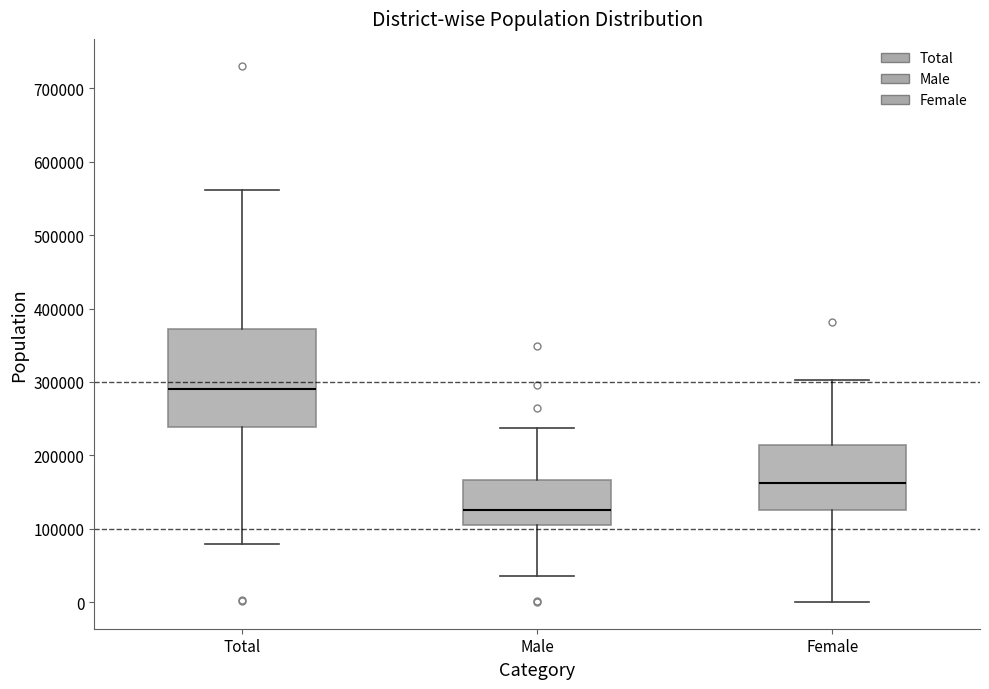

Reading left to right, read every box against the y-axis: the position of its median line, the range the box covers, and the ends of its whiskers. The values are not printed on the chart, so give them approximately, as read against the axis.

Total: median 290000, box 240000 to 370000, whiskers 80000 to 560000
Male: median 130000, box 100000 to 170000, whiskers 40000 to 240000
Female: median 160000, box 120000 to 210000, whiskers 0 to 300000